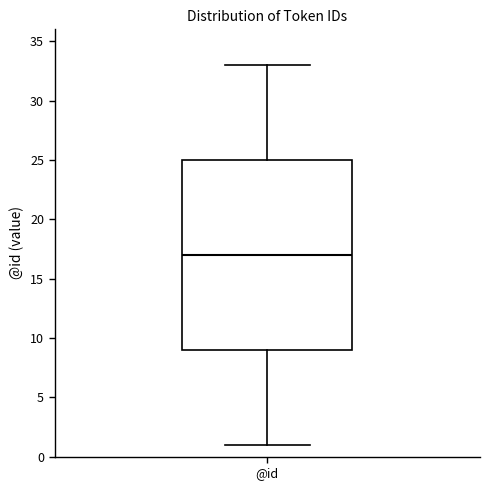

Read this box plot against the y-axis: the position of the median line, the range covered by the box, and the ends of both whiskers. The values are not printed on the chart, so give them approximately, as read against the axis.

median 17, box 9 to 25, whiskers 1 to 33